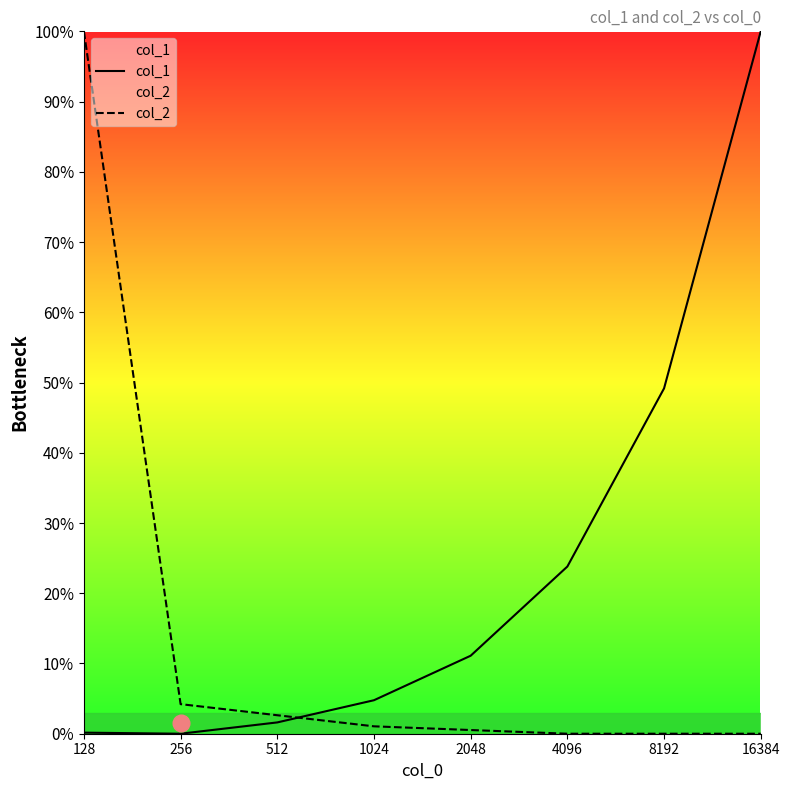

The value of col_2 at 256 is 0.9. True or false?

False